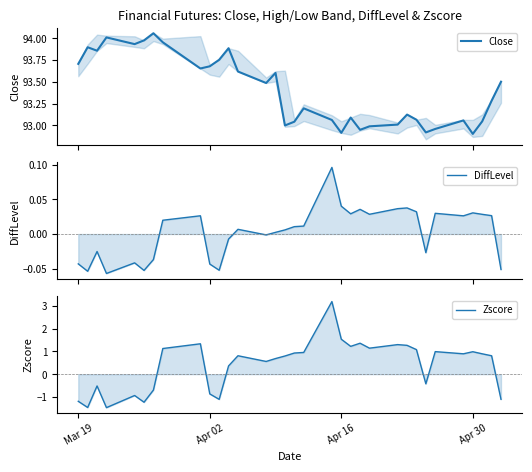

How many lines are shown in the chart?

3